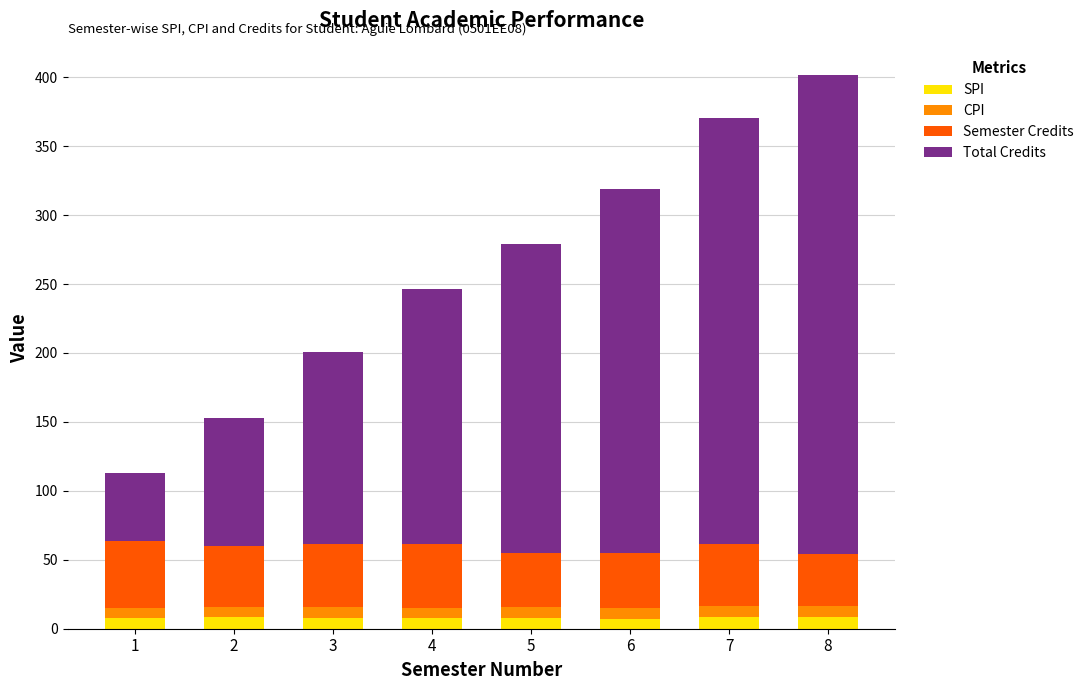

How many data points does each series have?

8